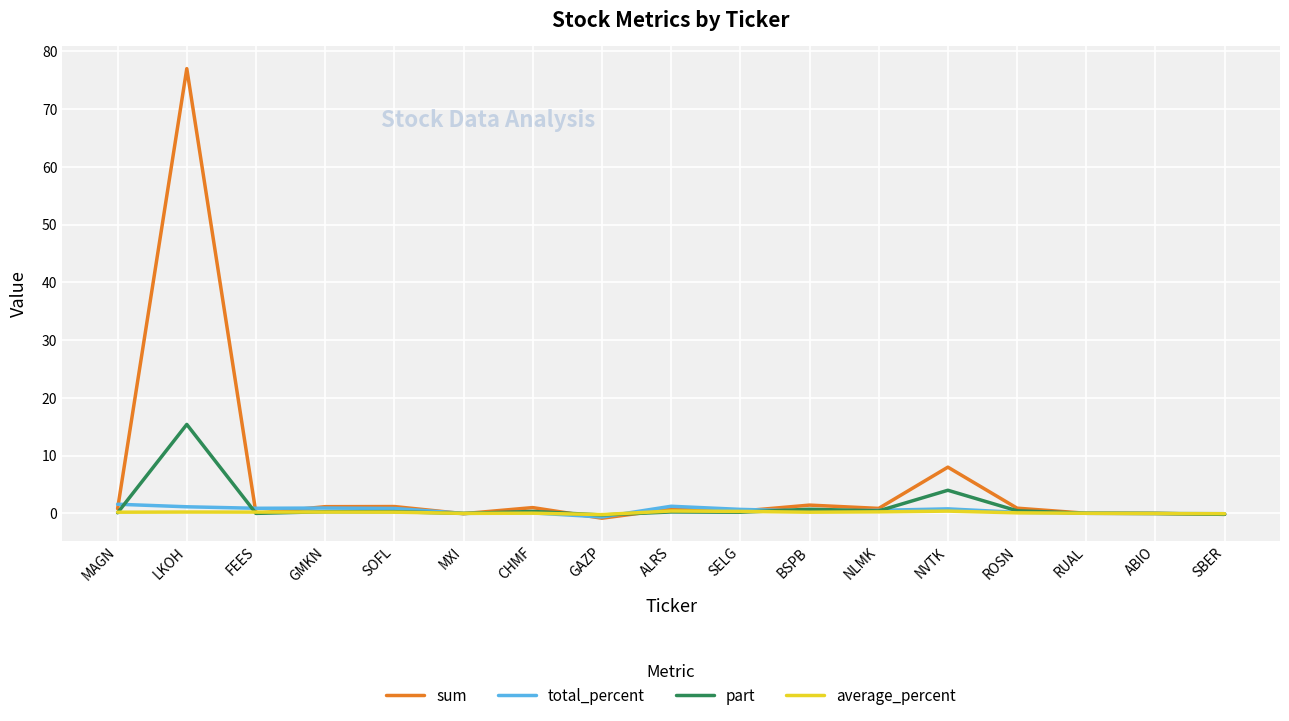

At which category is the sum across all series the highest?

LKOH